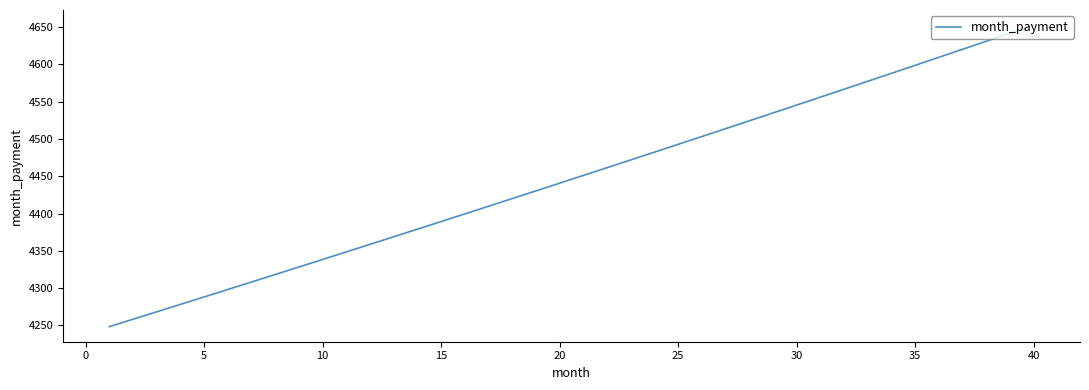

What is the minimum value shown in the chart?

4248.4